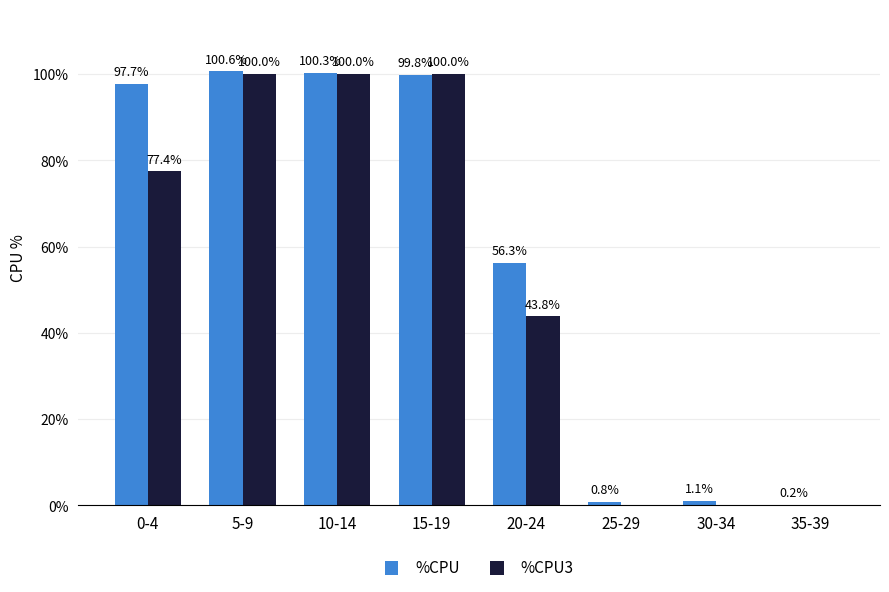

Where does the %CPU3 series first go above 77?

0-4